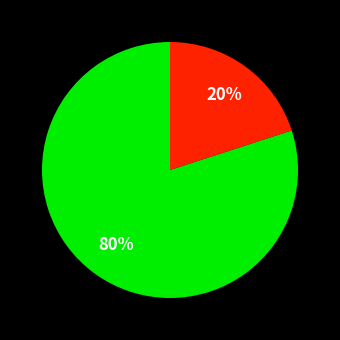

Does any single category account for the majority?

Yes